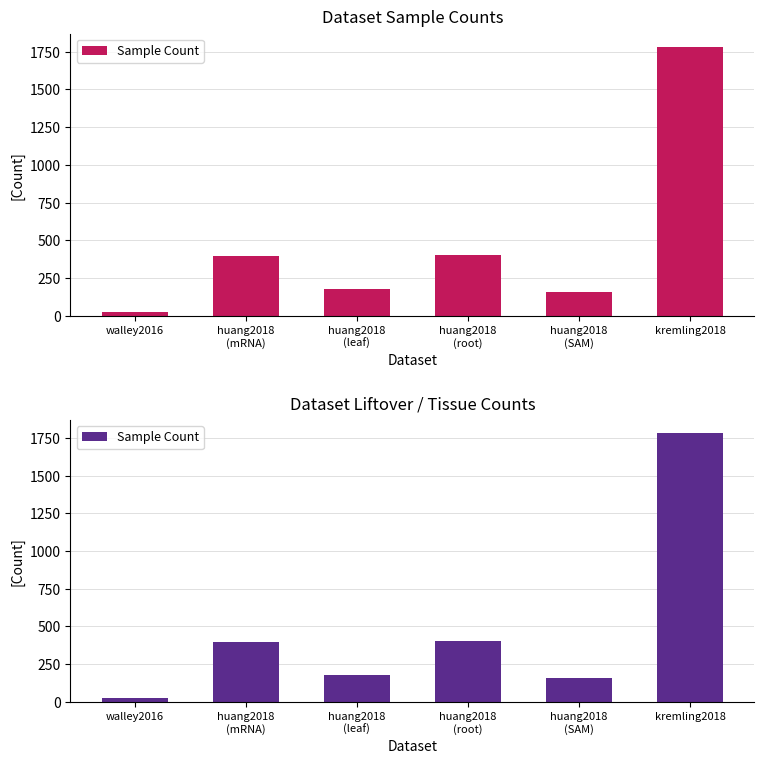

Reading left to right, transcribe all the data shown in this chart.

walley2016=23	huang2018
(mRNA)=394	huang2018
(leaf)=176	huang2018
(root)=406	huang2018
(SAM)=159	kremling2018=1781